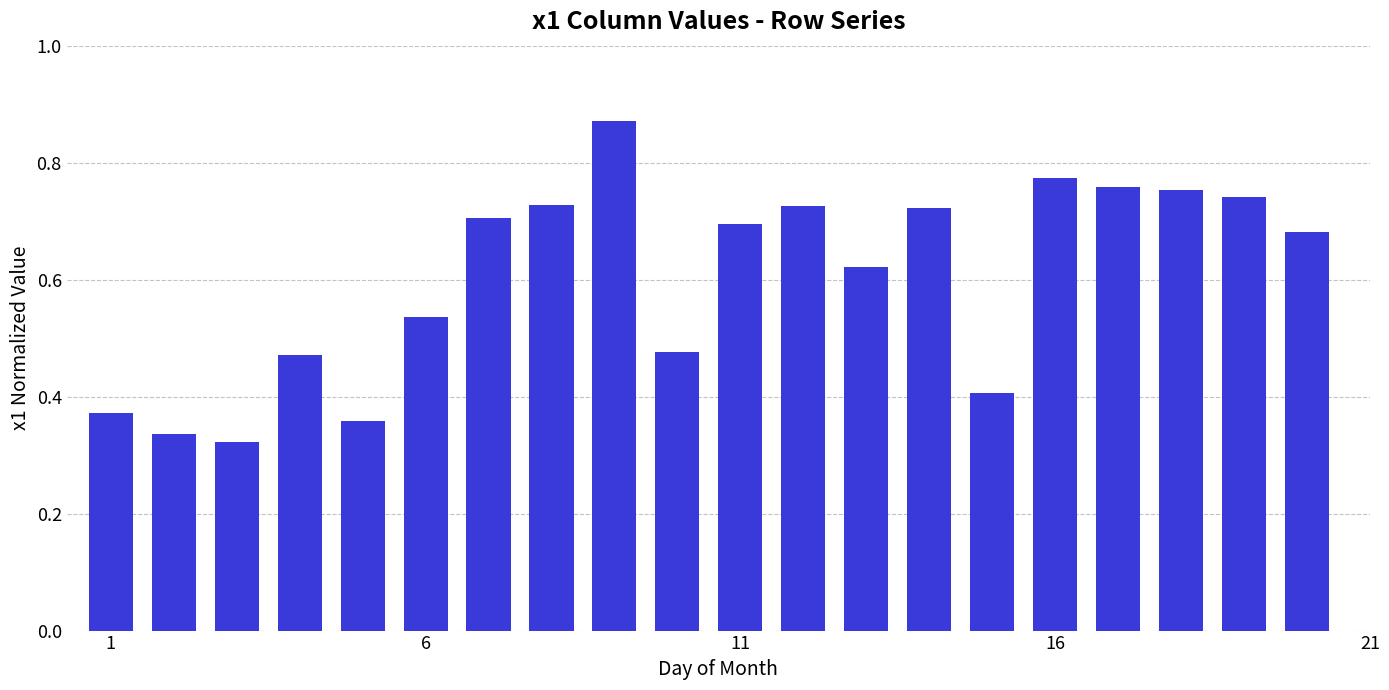

Does the chart contain any negative values?

No